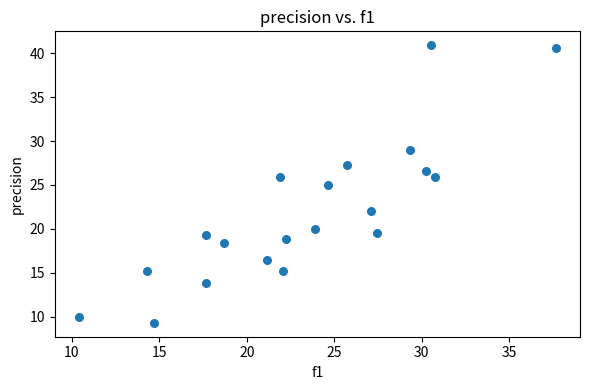

What is the range of X values (max minus min)?

27.3